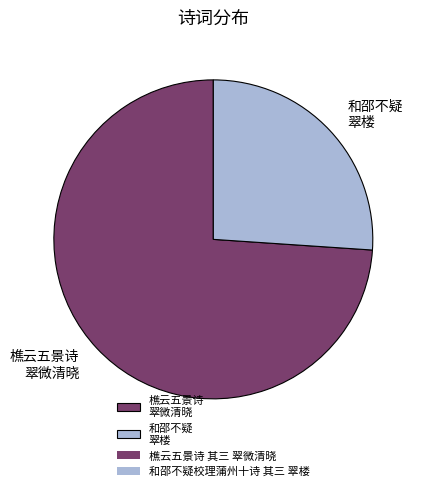

Approximately how many times larger is the value at 和邵不疑 翠楼 compared to 樵云五景诗 翠微清晓?

0.4